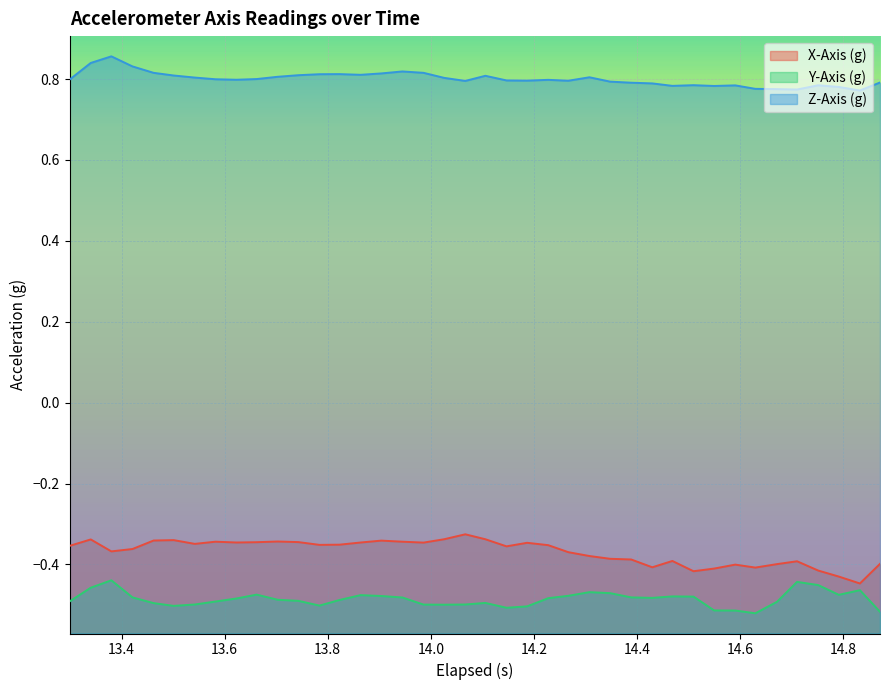

Reading right to left, extract all data points from this chart.

X-Axis (g): -0.4	-0.4	-0.4	-0.4	-0.4	-0.4	-0.4	-0.4	-0.4	-0.4	-0.4	-0.4	-0.4	-0.4	-0.4	-0.4	-0.4	-0.3	-0.4	-0.3	-0.3	-0.3	-0.3	-0.3	-0.3	-0.3	-0.4	-0.4	-0.3	-0.3	-0.3	-0.3	-0.3	-0.3	-0.3	-0.3	-0.4	-0.4	-0.3	-0.4
Y-Axis (g): -0.5	-0.5	-0.5	-0.5	-0.4	-0.5	-0.5	-0.5	-0.5	-0.5	-0.5	-0.5	-0.5	-0.5	-0.5	-0.5	-0.5	-0.5	-0.5	-0.5	-0.5	-0.5	-0.5	-0.5	-0.5	-0.5	-0.5	-0.5	-0.5	-0.5	-0.5	-0.5	-0.5	-0.5	-0.5	-0.5	-0.5	-0.4	-0.5	-0.5
Z-Axis (g): 0.8	0.8	0.8	0.8	0.8	0.8	0.8	0.8	0.8	0.8	0.8	0.8	0.8	0.8	0.8	0.8	0.8	0.8	0.8	0.8	0.8	0.8	0.8	0.8	0.8	0.8	0.8	0.8	0.8	0.8	0.8	0.8	0.8	0.8	0.8	0.8	0.8	0.9	0.8	0.8